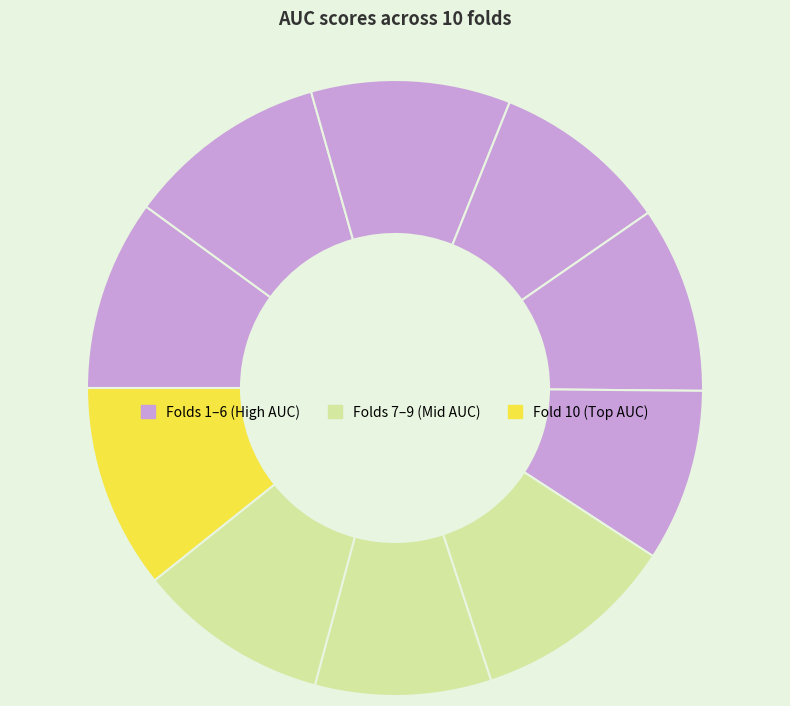

Which slice is the smallest?

Fold 6